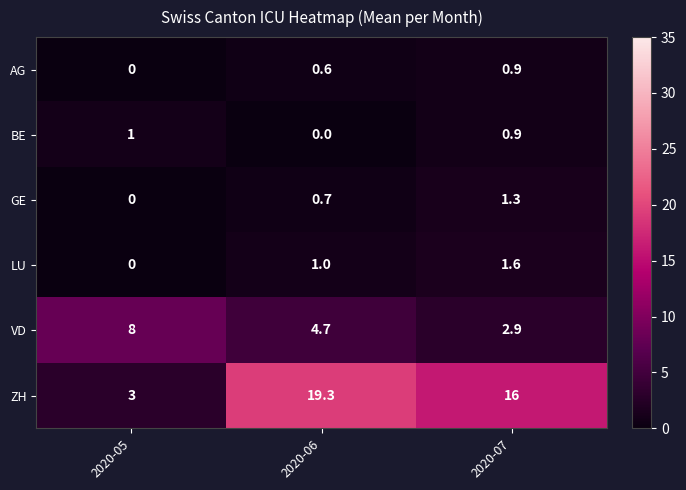

Which series has the widest spread of values?

ZH